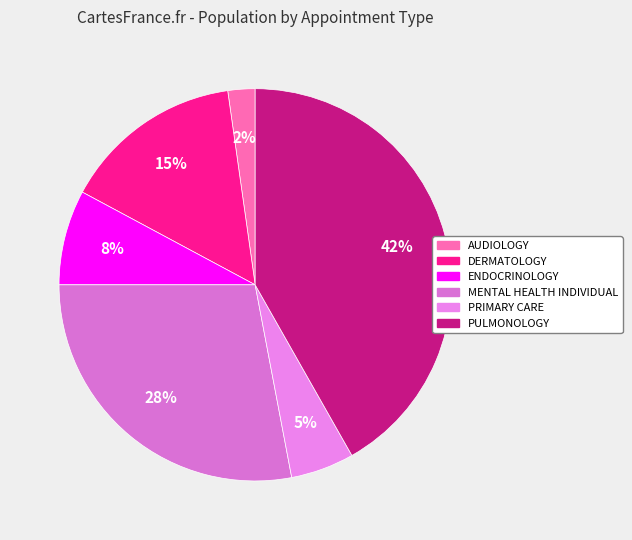

What is the smallest slice in the pie chart?

AUDIOLOGY